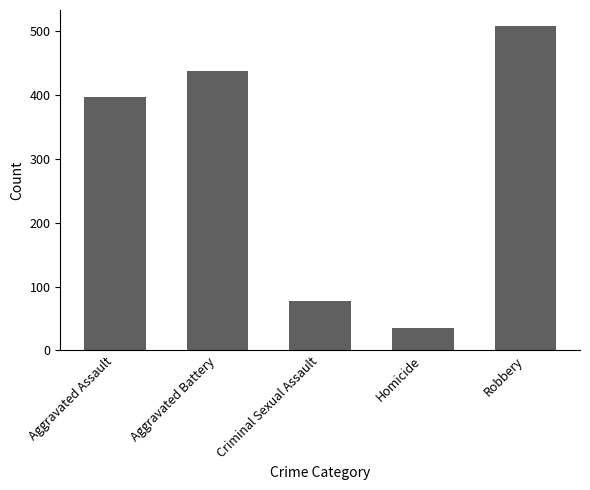

List the labels in order of value, largest first.

Robbery, Aggravated Battery, Aggravated Assault, Criminal Sexual Assault, Homicide